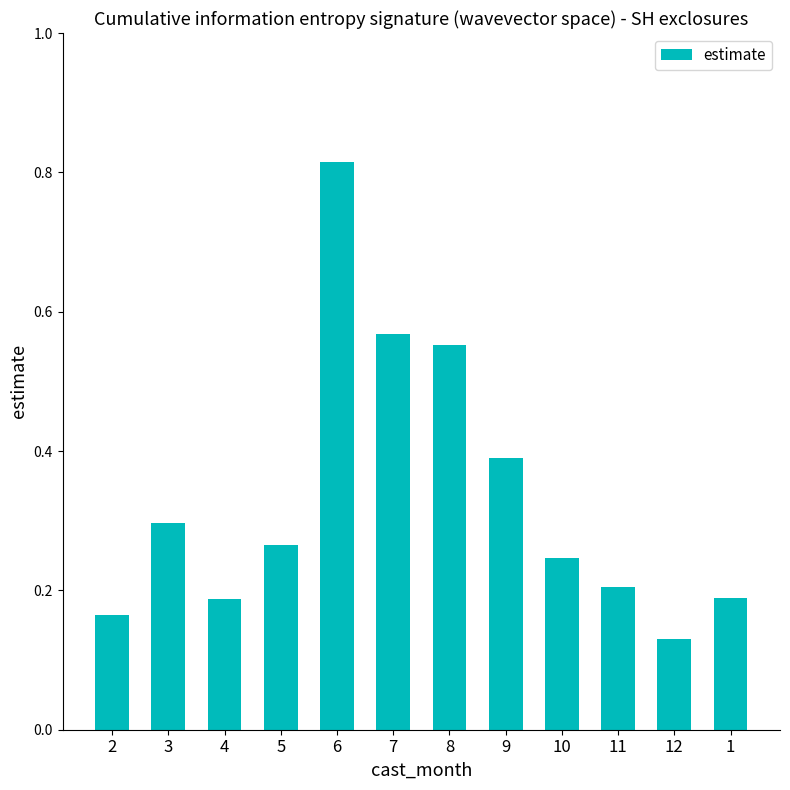

What position from the right is 8?

6